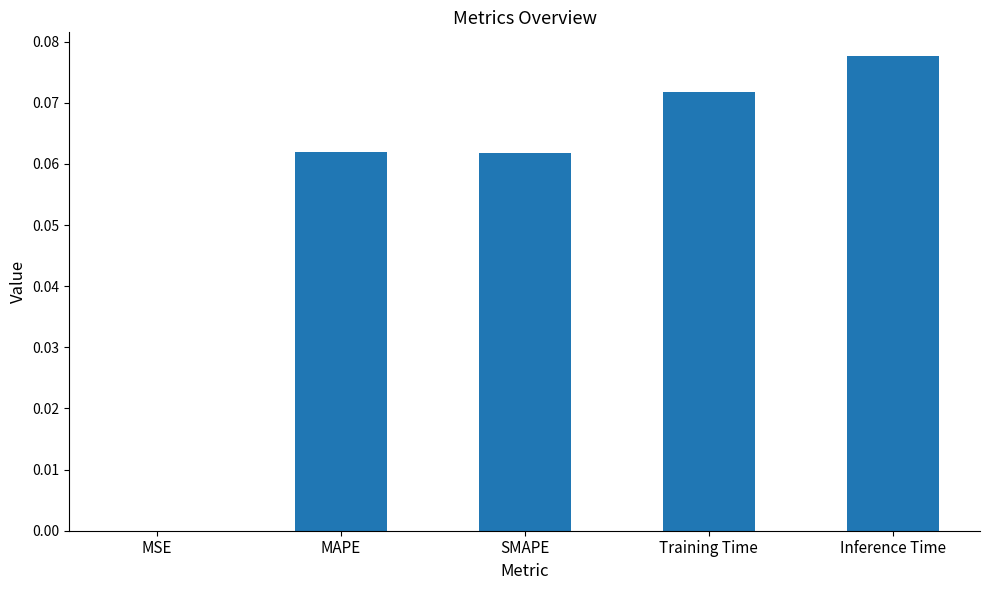

Are the bars horizontal?

No